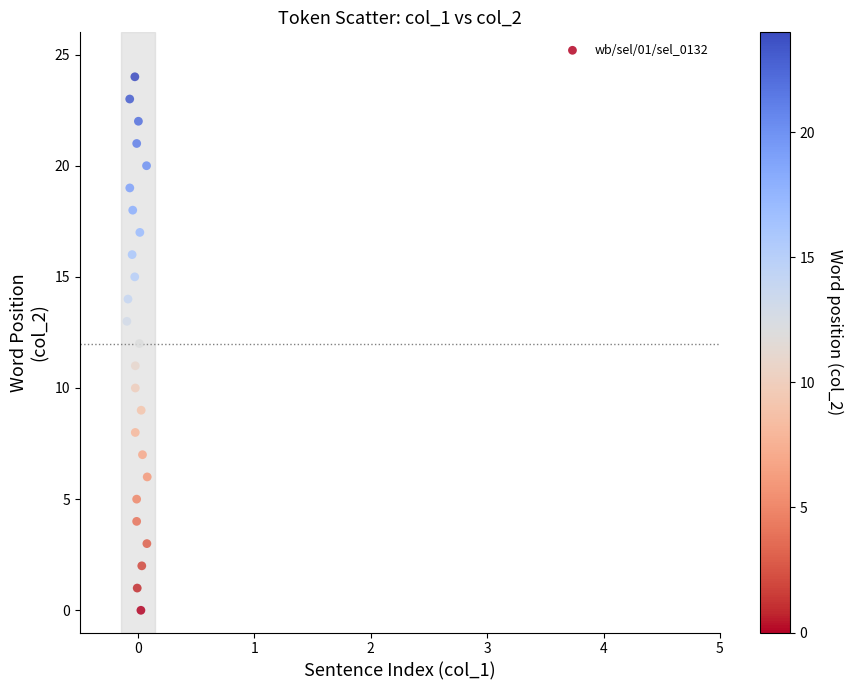

What is the range of Y values (max minus min)?

24